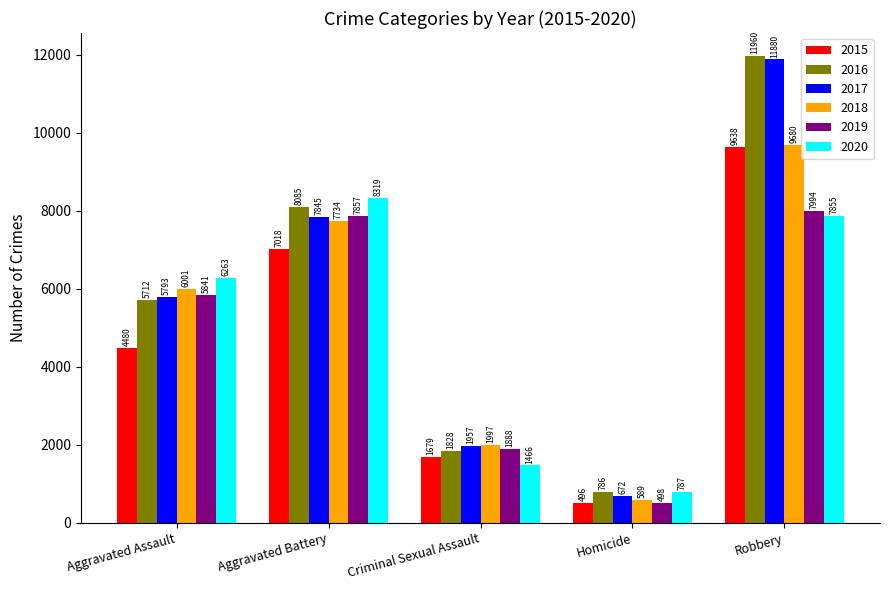

The value of 2020 at Robbery is 14063. True or false?

False